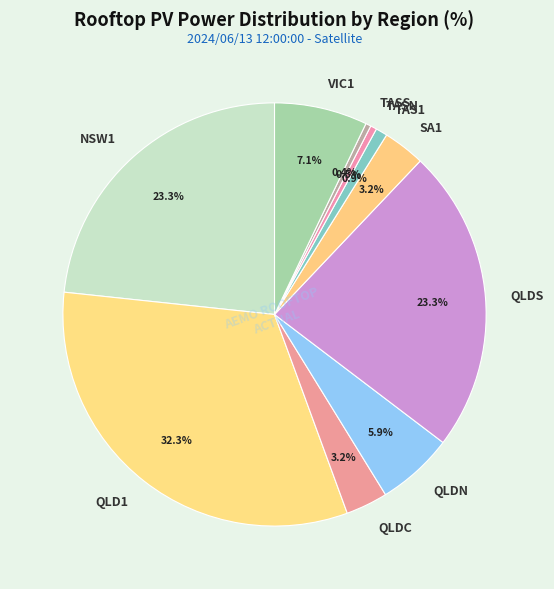

Which slice is the largest?

QLD1